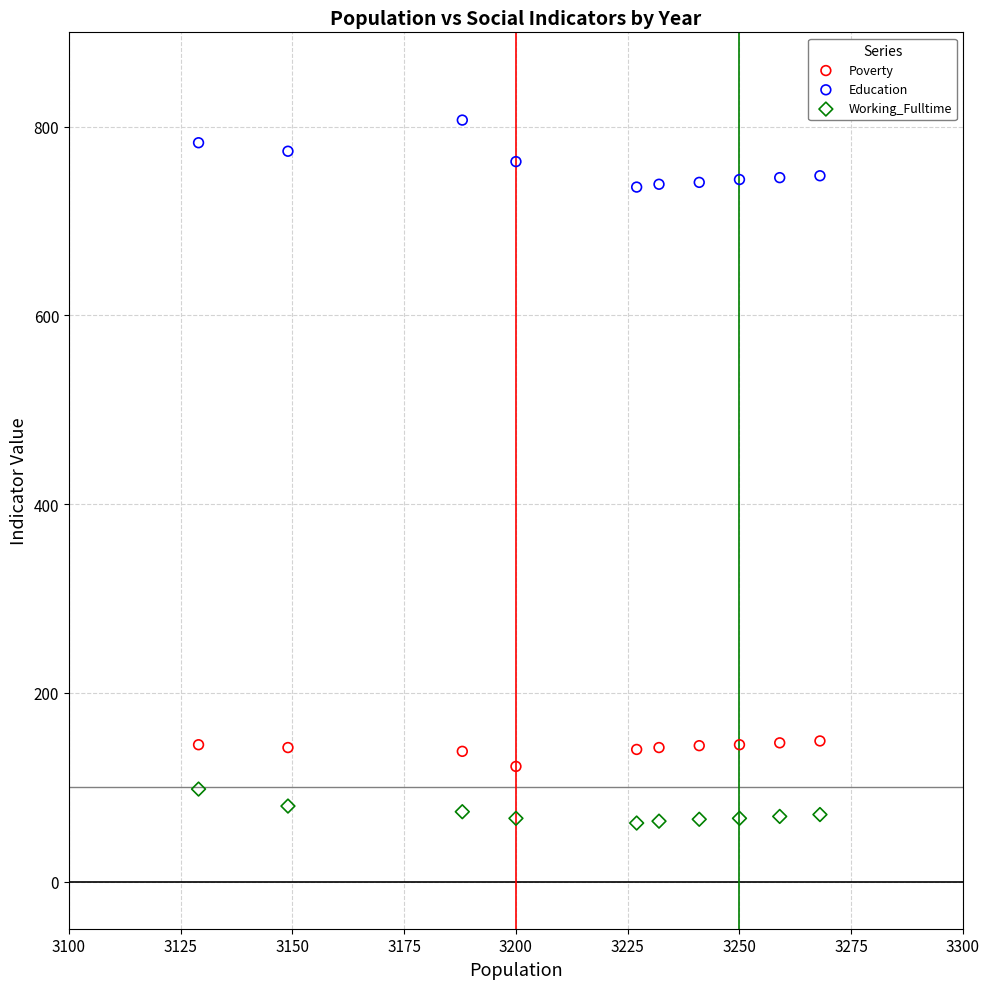

What is the X range (max minus min) for the scatter plot?

139